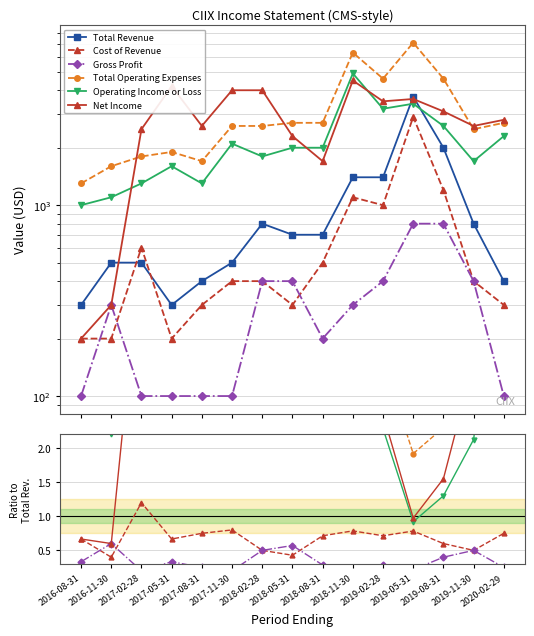

Count the number of data series in this chart.

6